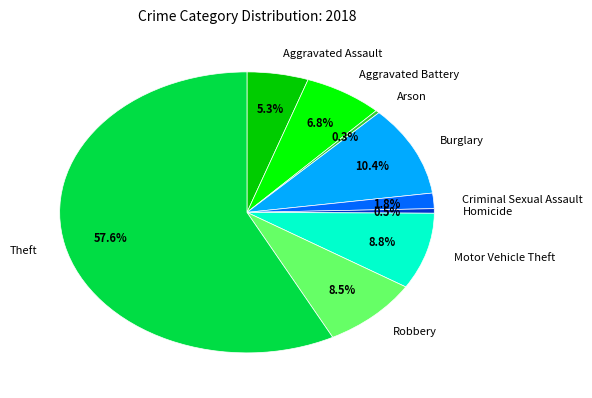

How many segments does this pie chart have?

9